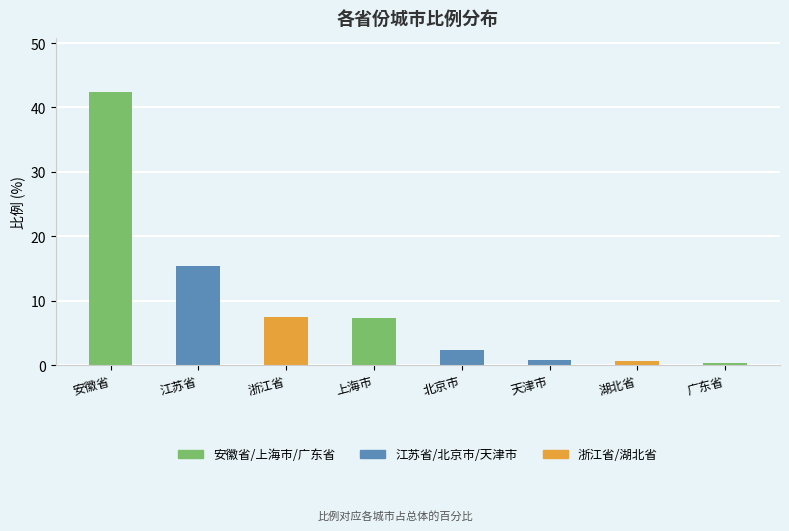

How many series are shown in this chart?

1